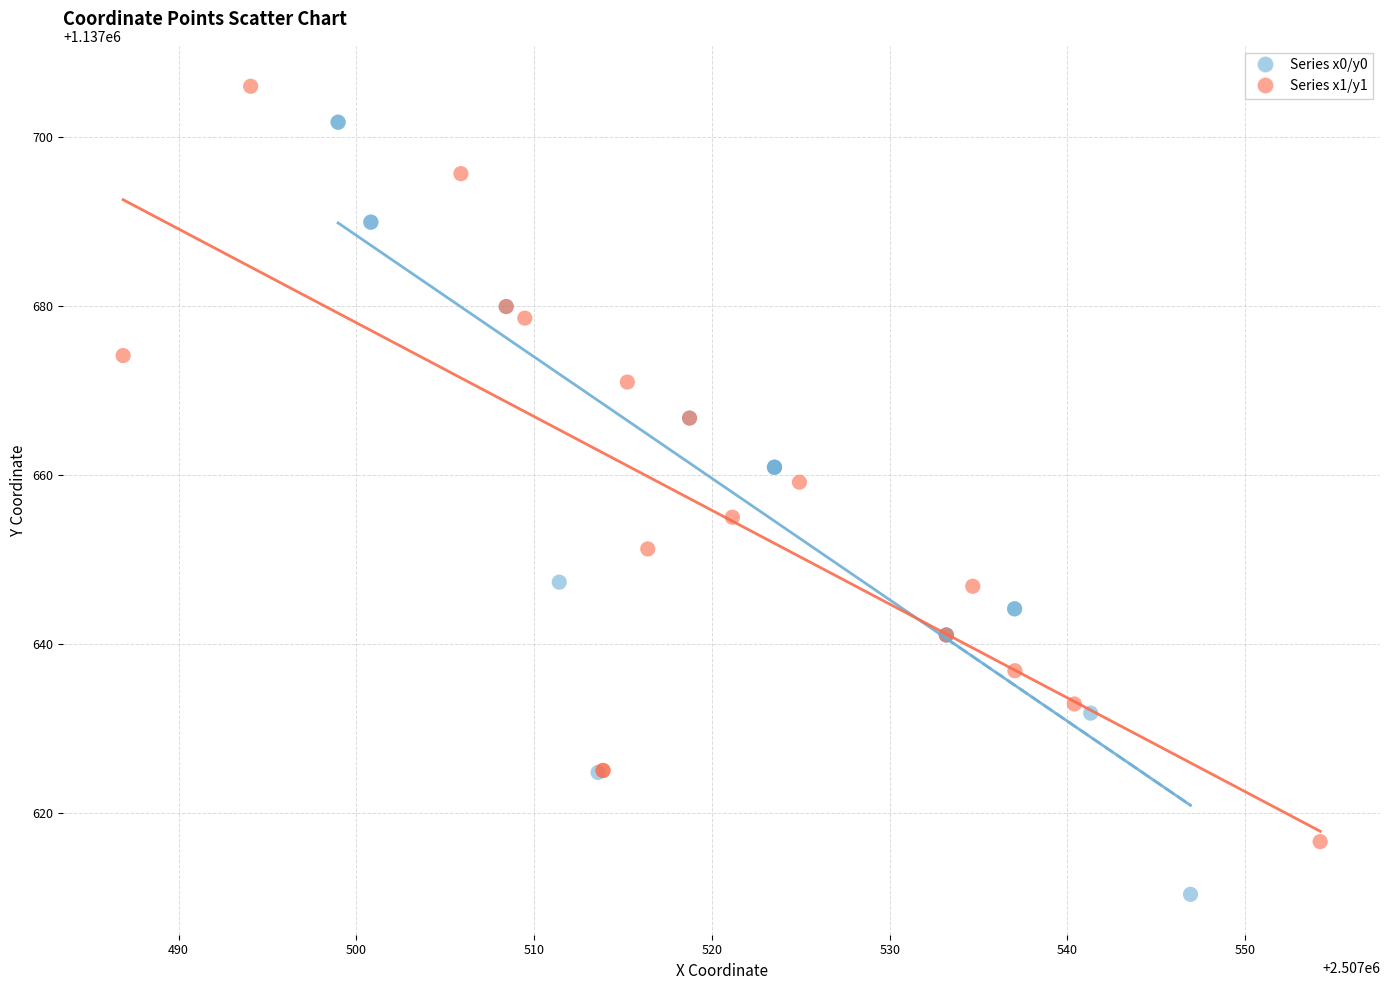

Which series has the widest spread of Y values?

Series x0/y0